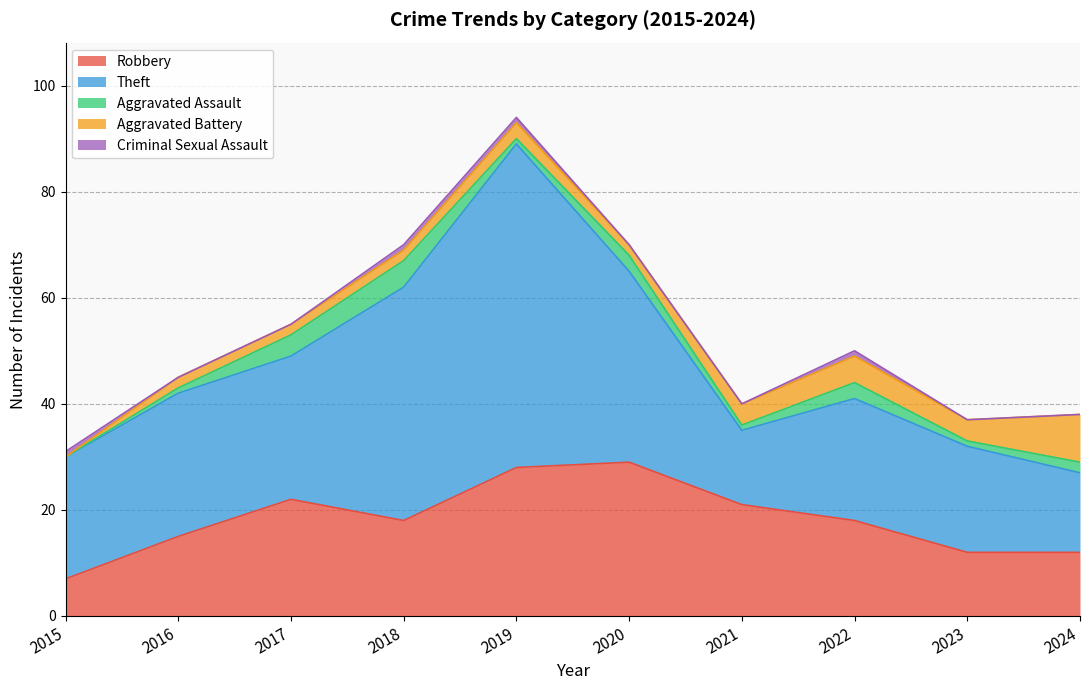

Rank the series by their maximum value, from lowest to highest.

Criminal Sexual Assault, Aggravated Assault, Aggravated Battery, Robbery, Theft